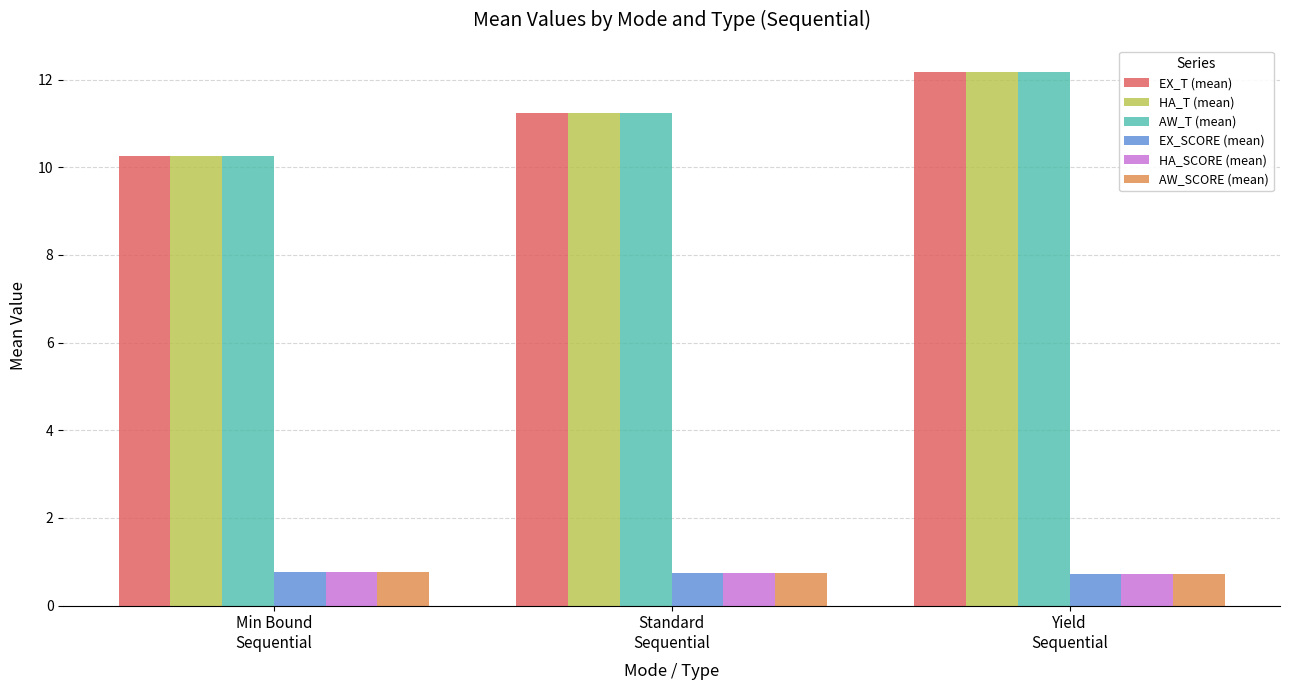

At how many categories does at least one series exceed 9?

3